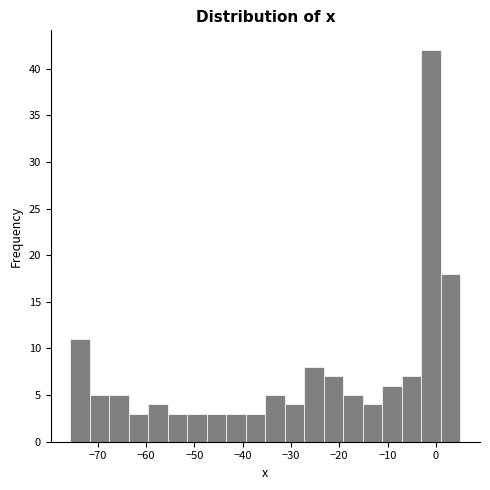

Which range on the x-axis has the tallest bar?

-3 to 1